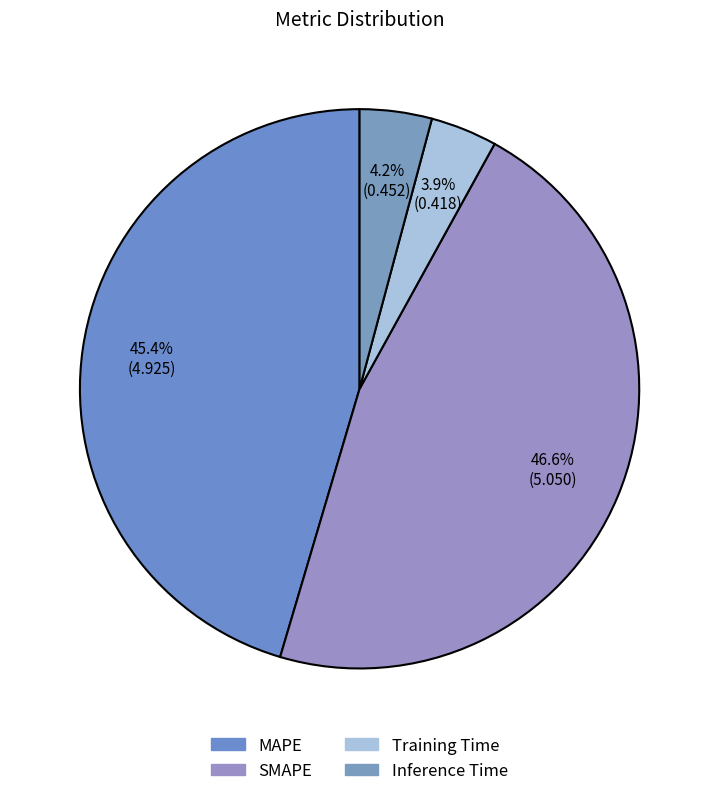

Which has a higher value, Training Time or Inference Time?

Inference Time